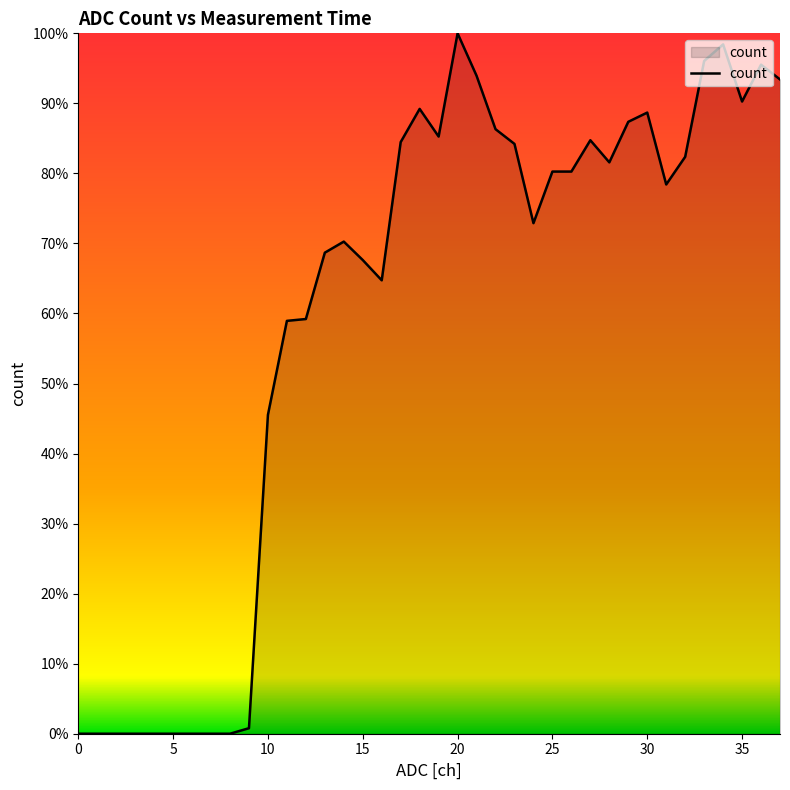

What is the maximum value shown in the chart?

100.0